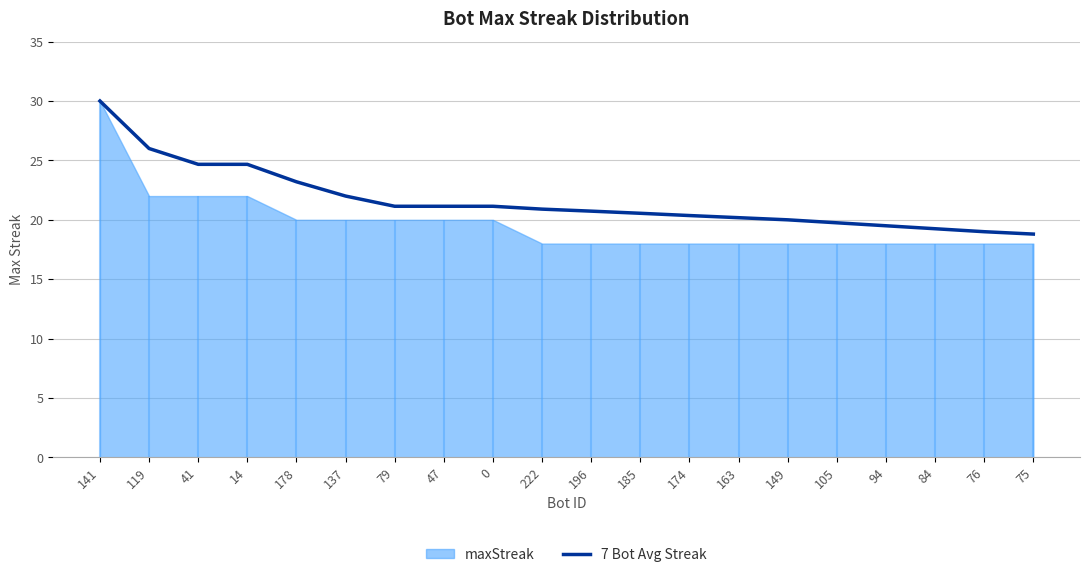

The value at 196 is 20.7. True or false?

True